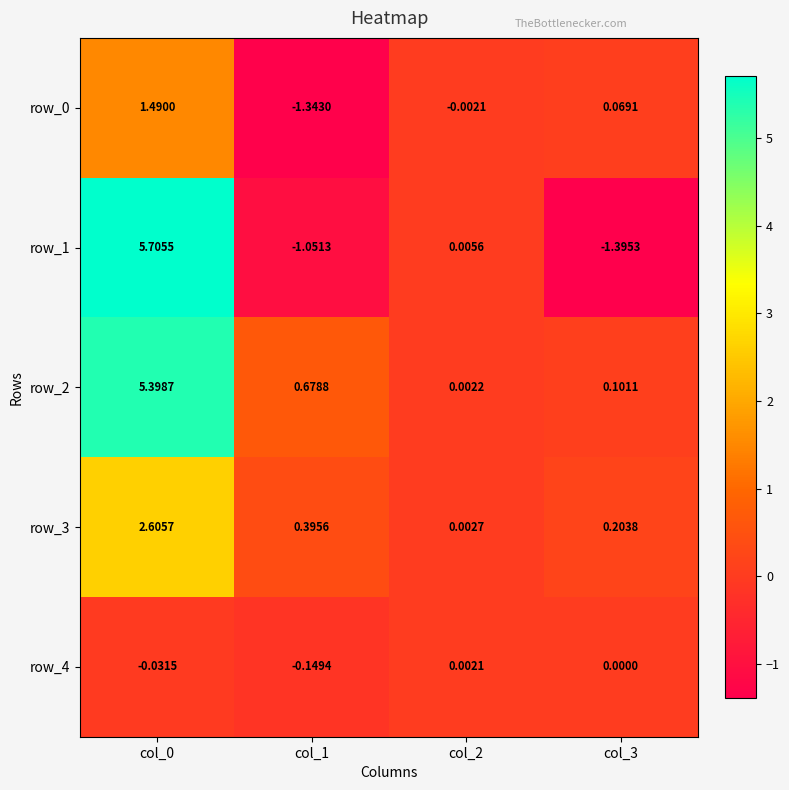

What is the difference between the highest and lowest values at col_1?

2.0